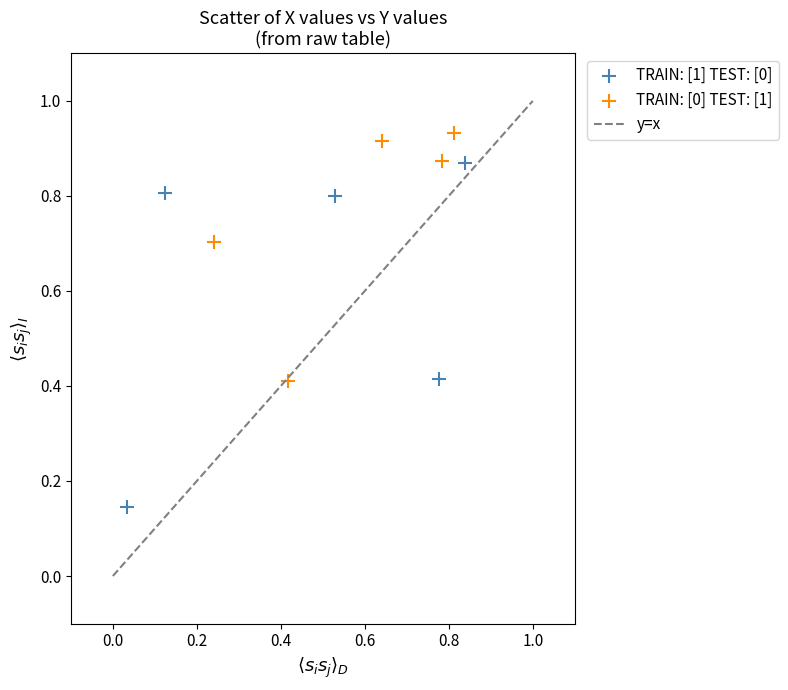

Which series contains the lowest Y value?

TRAIN: [1] TEST: [0]